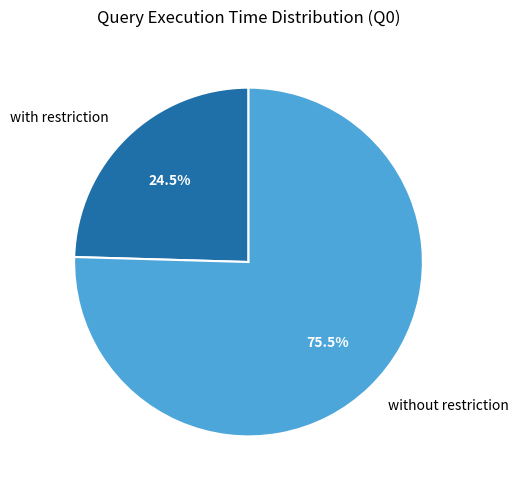

To the nearest percent, what is the difference between the largest and smallest slice percentages?

51%